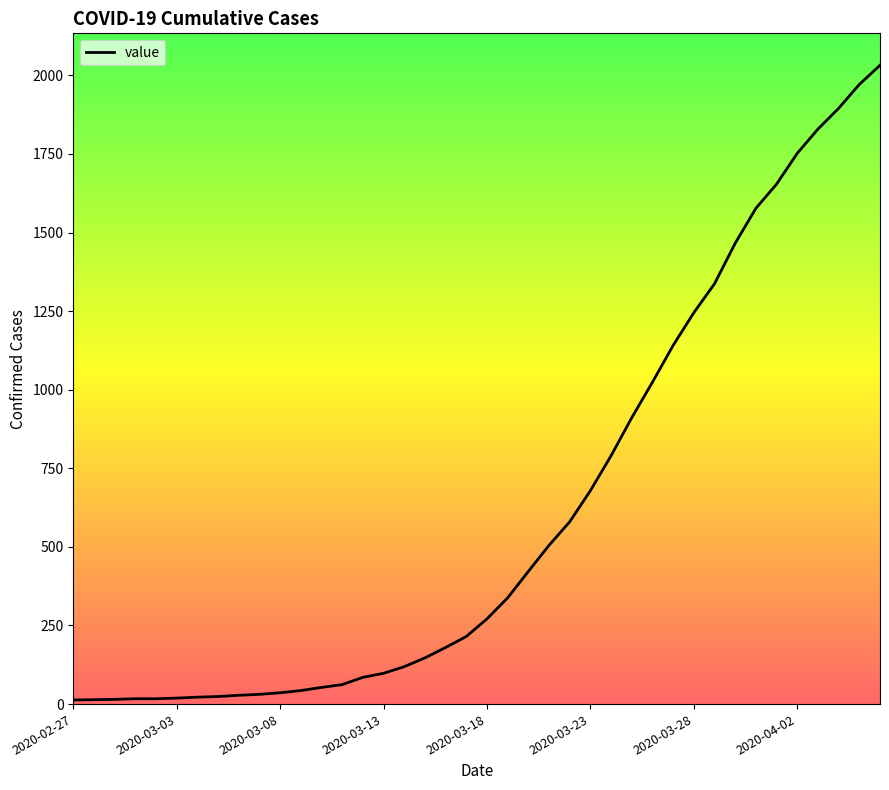

What is the greatest value displayed?

2032